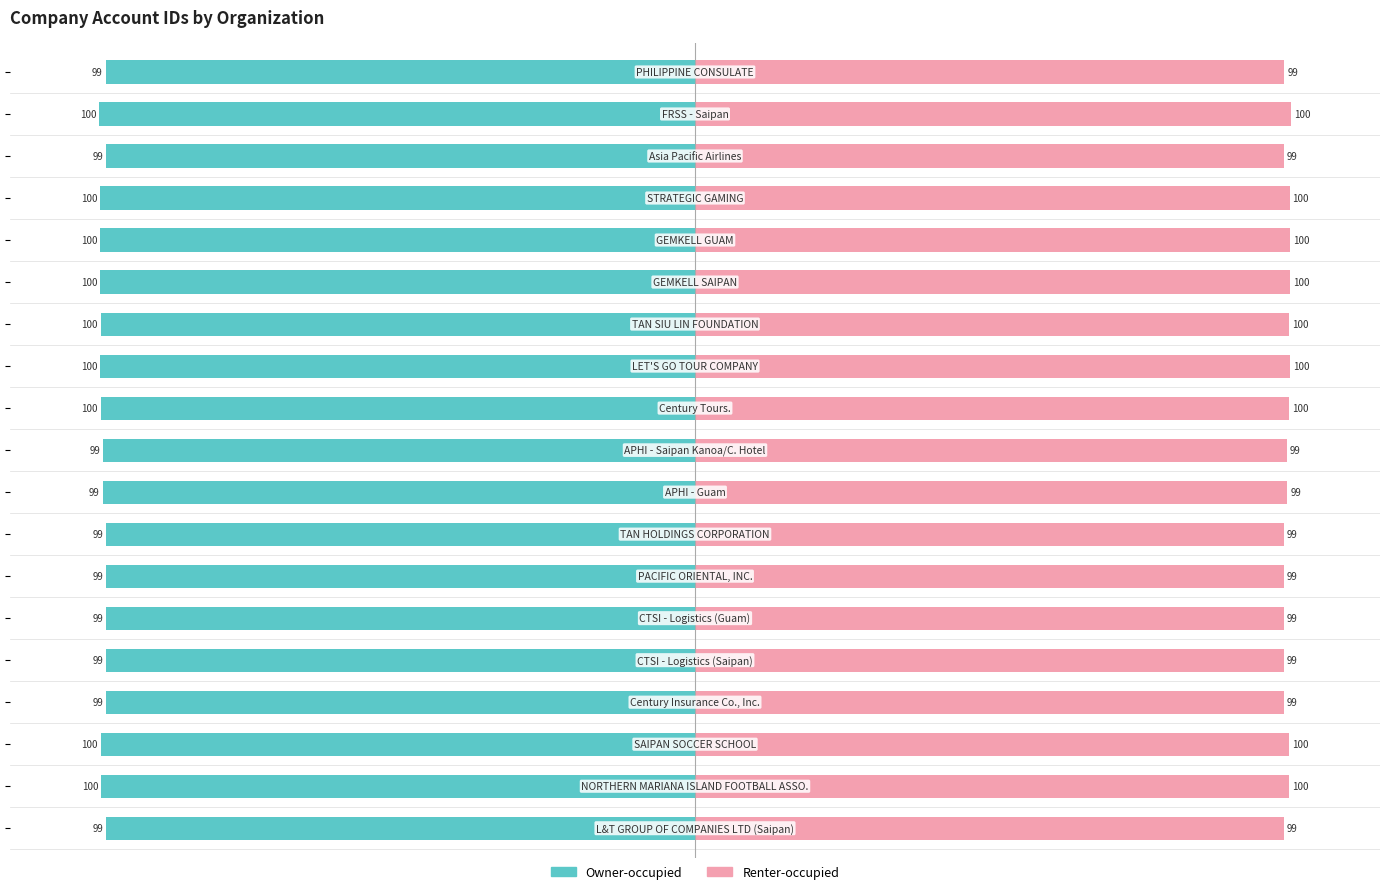

What is the difference between the maximum and minimum values in the Owner-occupied series?

1.2